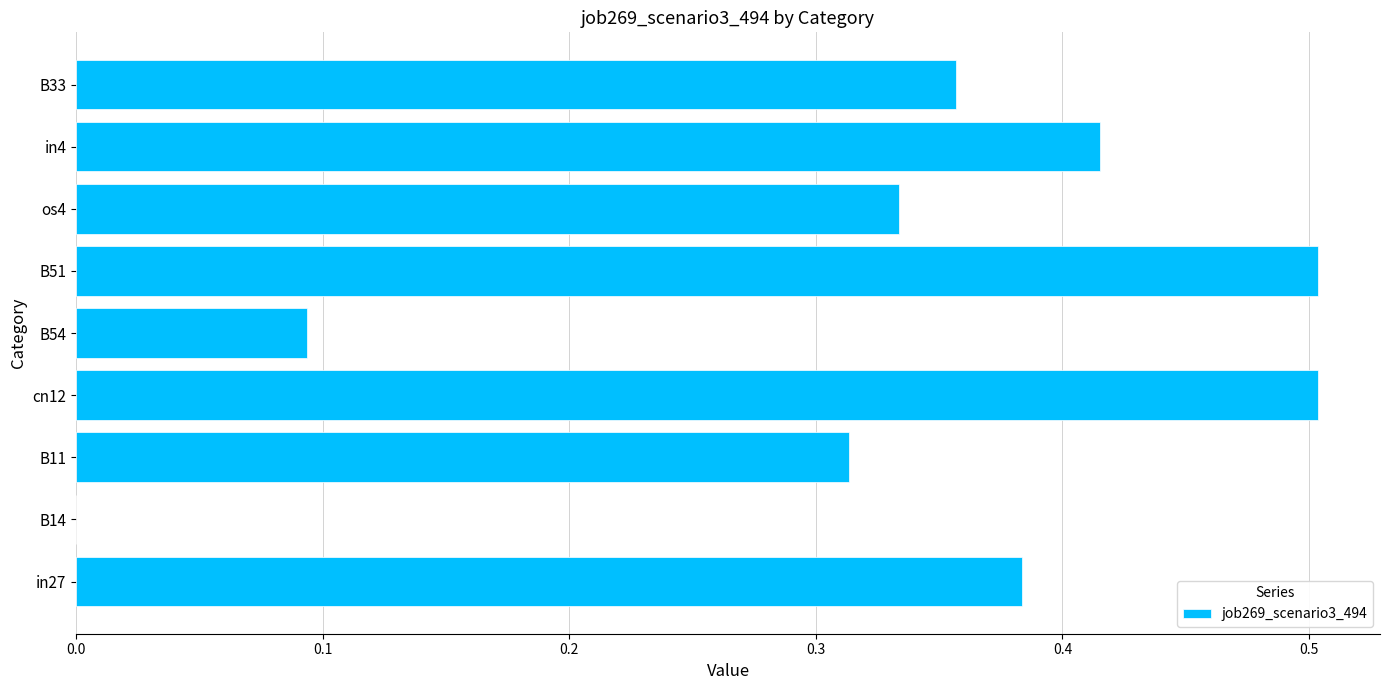

Which has a higher value, in27 or B33?

in27